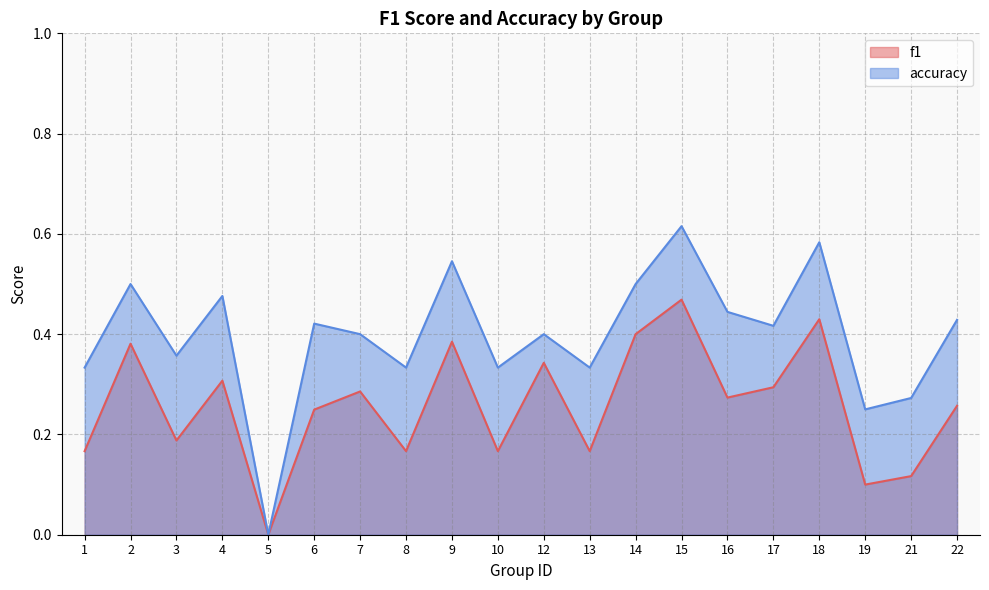

The value of f1 at 21 is 0.1. True or false?

False